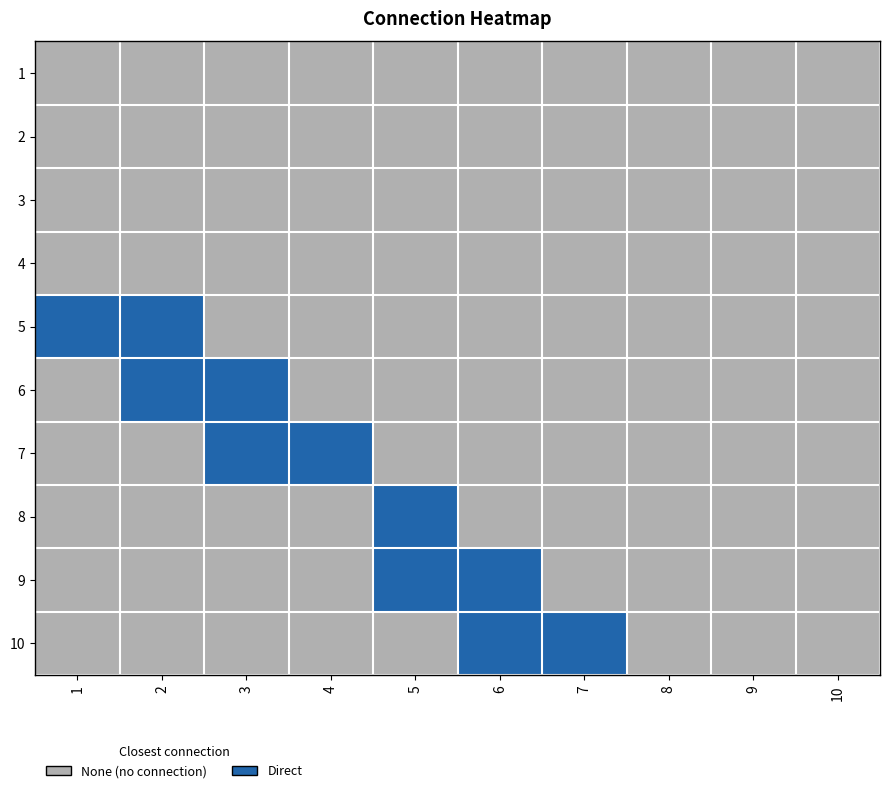

Between 4 and 2, which is larger?

4